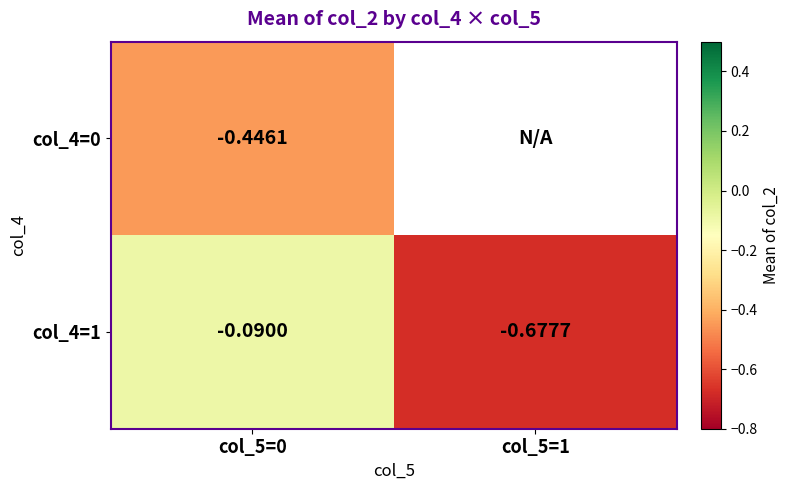

Is the value of col_4=1 at col_5=1 greater than the value of col_4=0 at col_5=0?

No